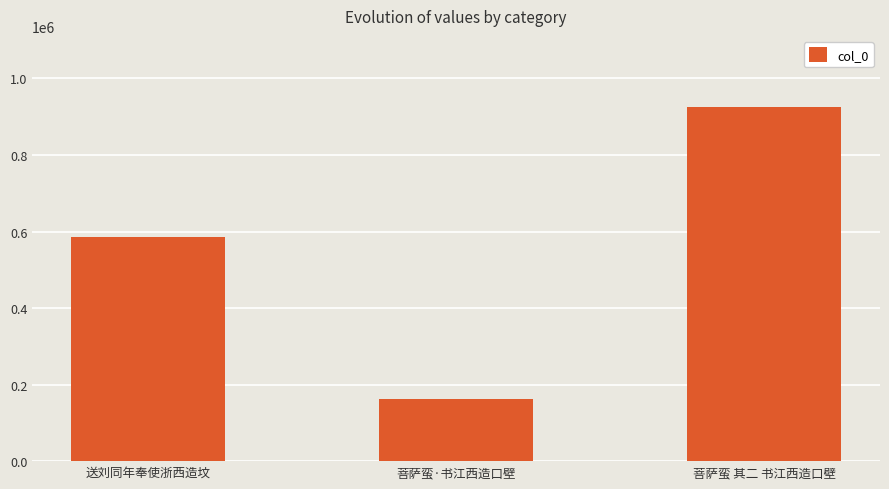

What is the difference between the maximum and minimum values?

764359